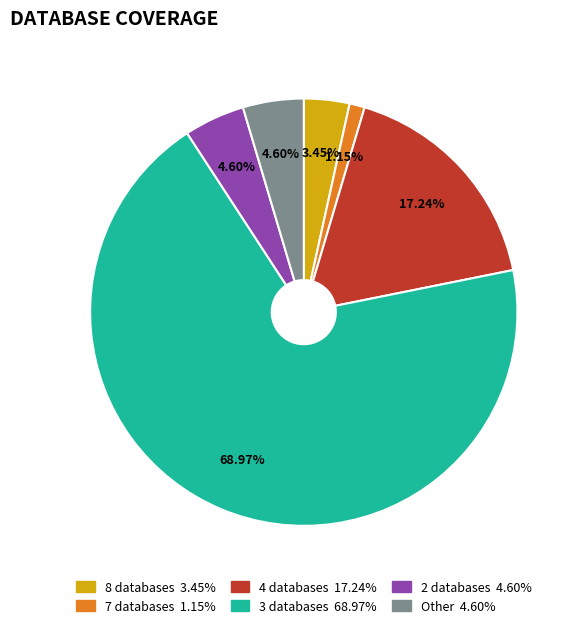

What is the majority slice?

3 databases 68.97%